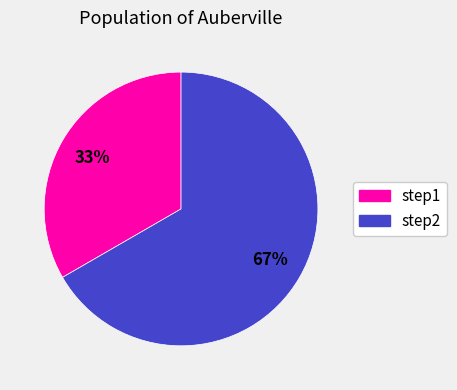

Is it true that step1 is 33% of the pie?

True